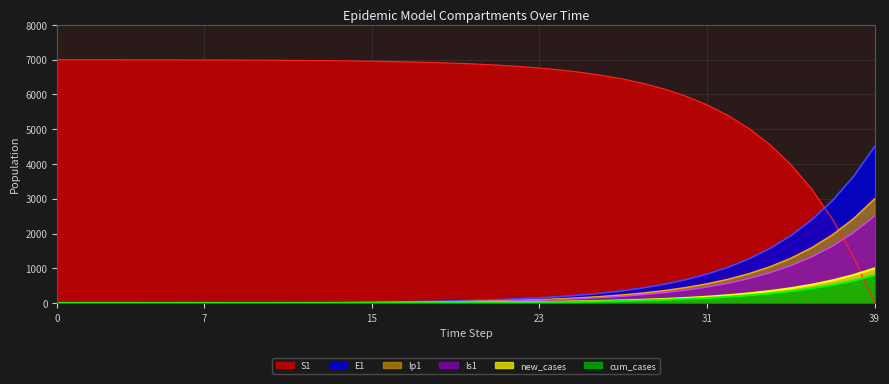

What is the highest value of the S1 series?

7000.0